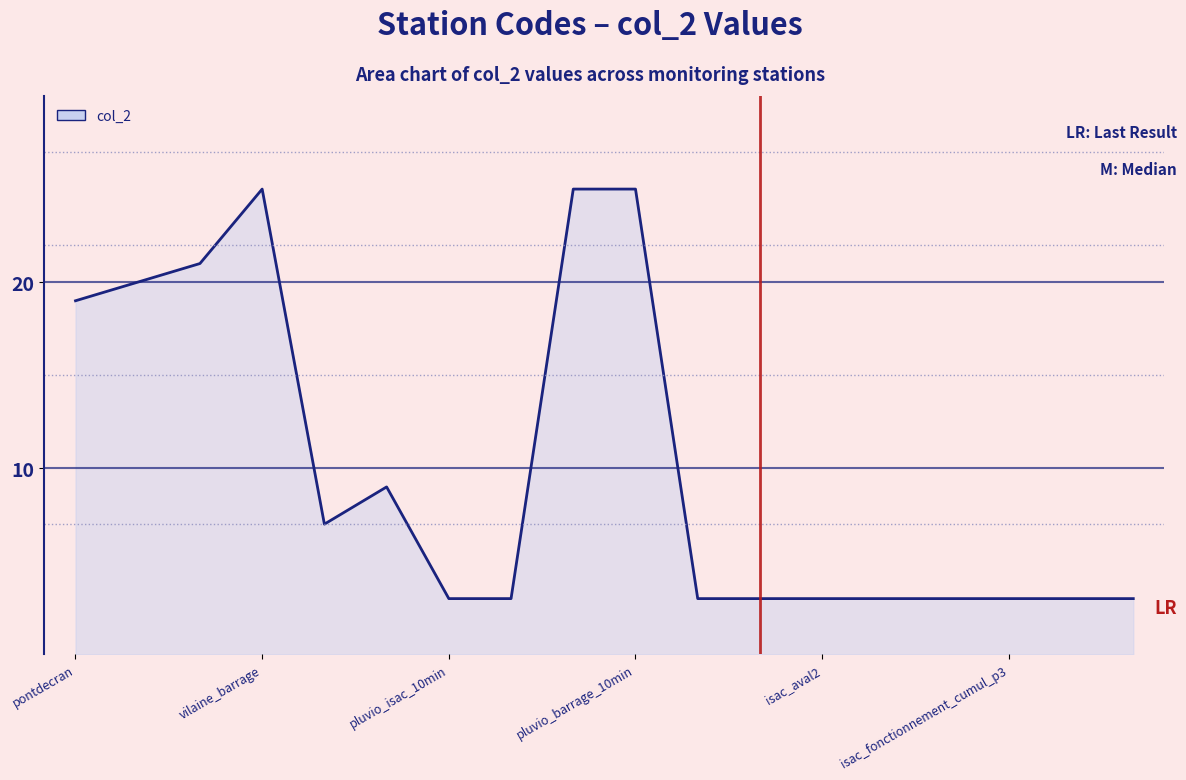

How many points are lower than both their immediate neighbors (excluding endpoints)?

1